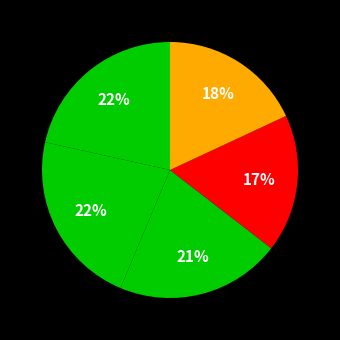

Count the number of slices in the pie.

5